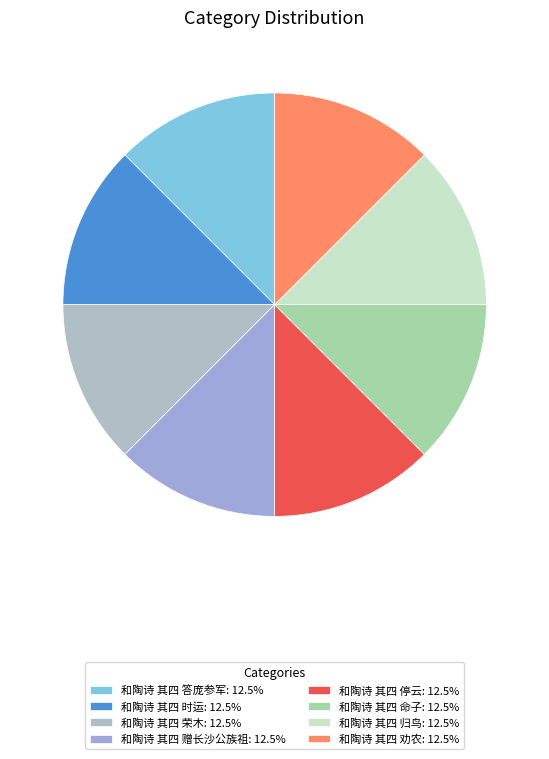

Is 和陶诗 其四 赠长沙公族祖 the majority of the pie?

No